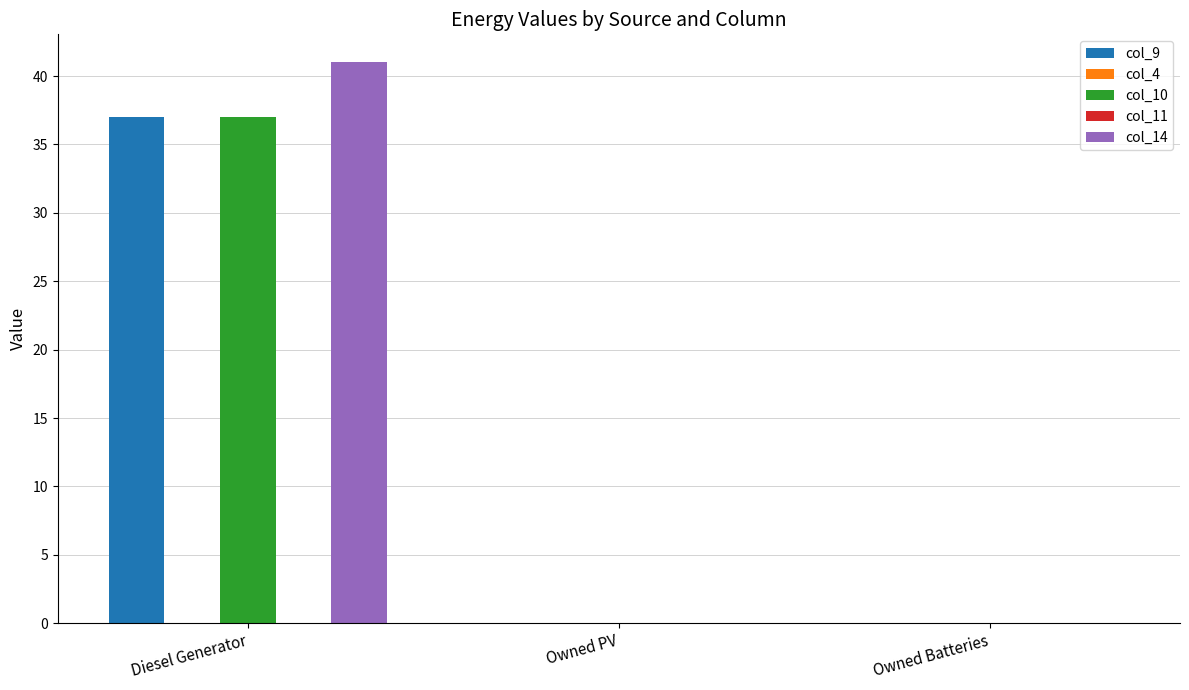

List the labels in order of col_10 value, smallest first.

Owned PV, Owned Batteries, Diesel Generator